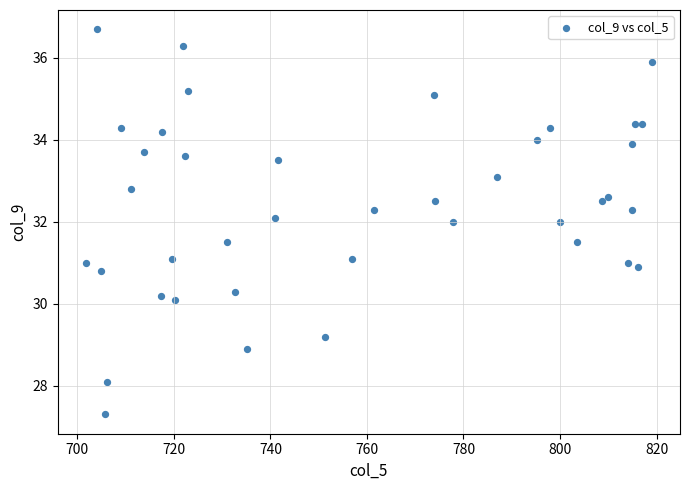

What is the range of Y values (max minus min)?

9.4